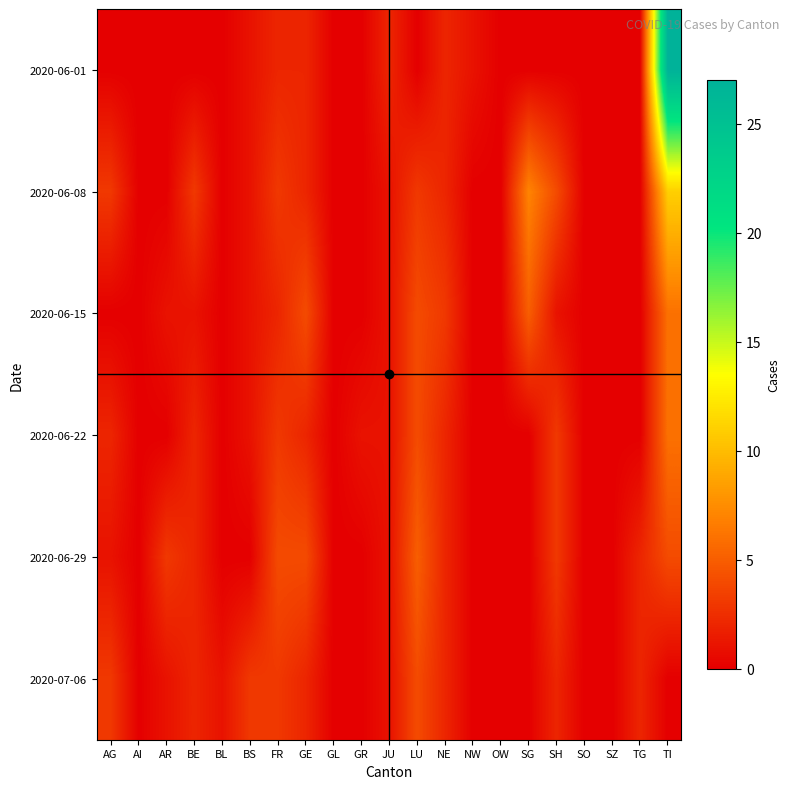

What is the total value across all series at NE?

13